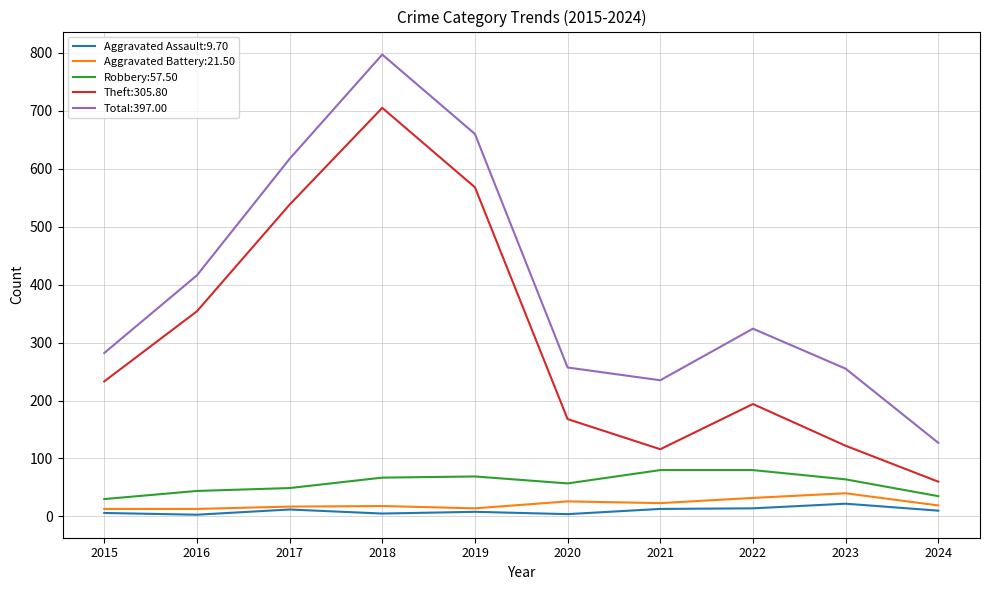

The value of Total:397.00 at 2019 is 882. True or false?

False